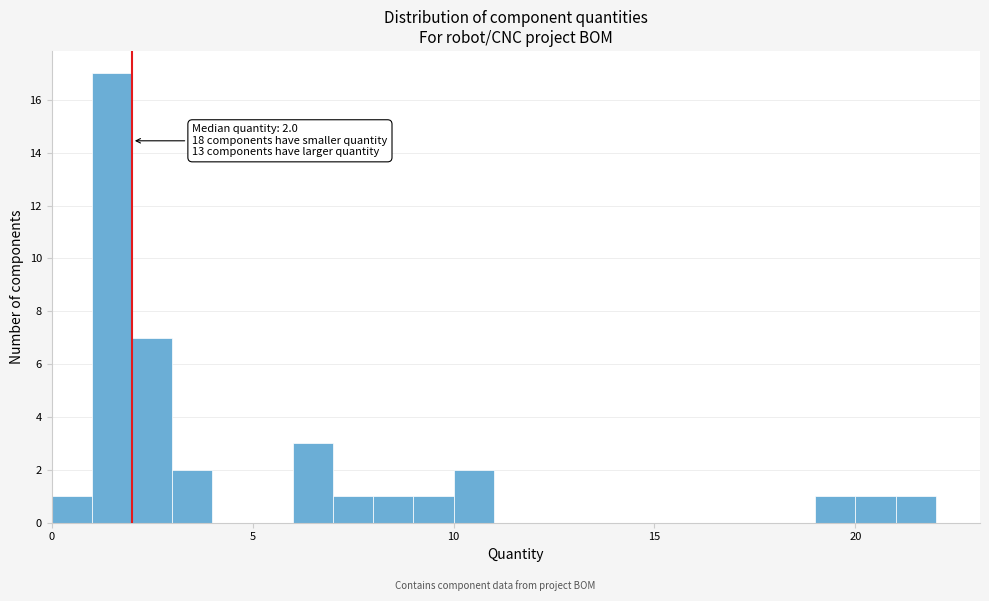

Read against the x-axis, roughly where is the centre of the tallest bar?

1.5